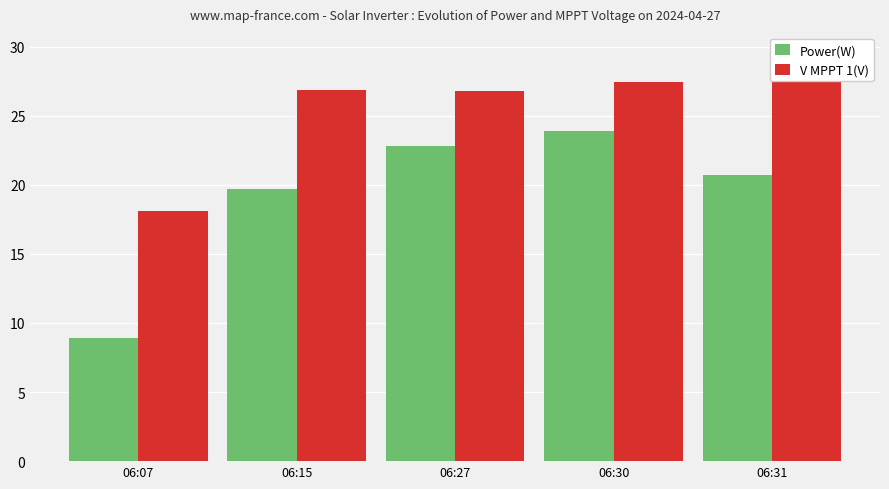

At which category is the sum across all series the highest?

06:30